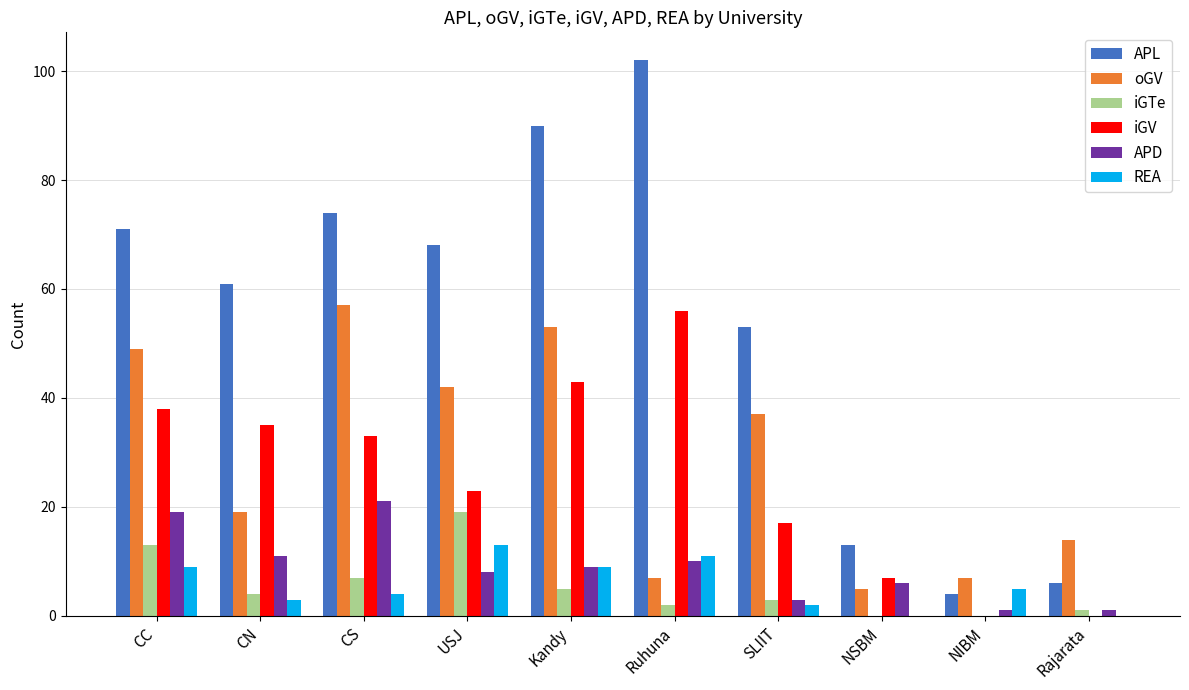

Count the number of categories in the chart.

10